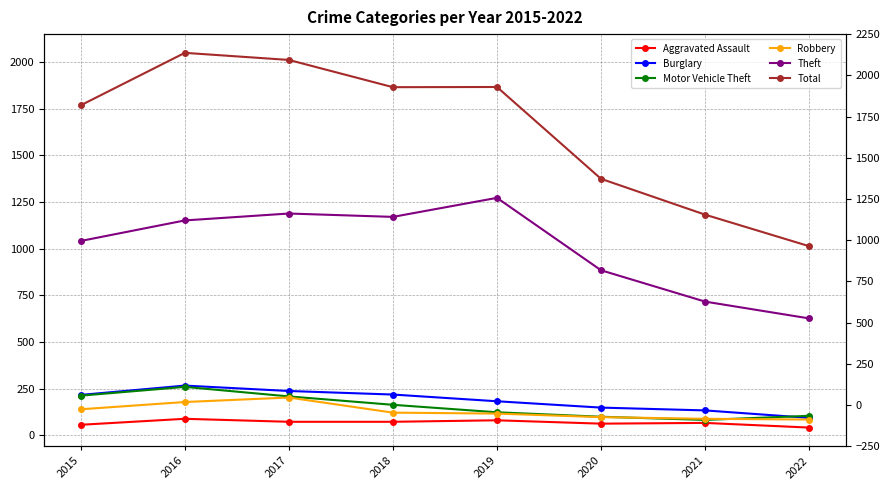

At which category is the sum across all series the highest?

2016